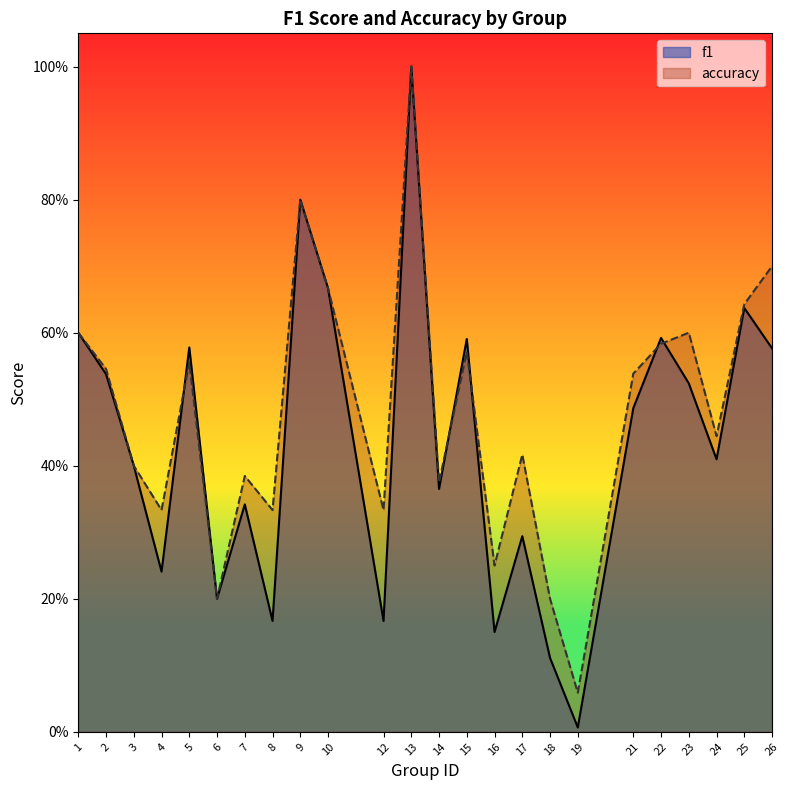

Reading right to left, what are all the values shown in this chart?

f1: 26=0.6	25=0.6	24=0.4	23=0.5	22=0.6	21=0.5	19=0.0	18=0.1	17=0.3	16=0.2	15=0.6	14=0.4	13=1.0	12=0.2	10=0.7	9=0.8	8=0.2	7=0.3	6=0.2	5=0.6	4=0.2	3=0.4	2=0.5	1=0.6
accuracy: 26=0.7	25=0.6	24=0.4	23=0.6	22=0.6	21=0.5	19=0.1	18=0.2	17=0.4	16=0.2	15=0.6	14=0.4	13=1.0	12=0.3	10=0.7	9=0.8	8=0.3	7=0.4	6=0.2	5=0.6	4=0.3	3=0.4	2=0.5	1=0.6